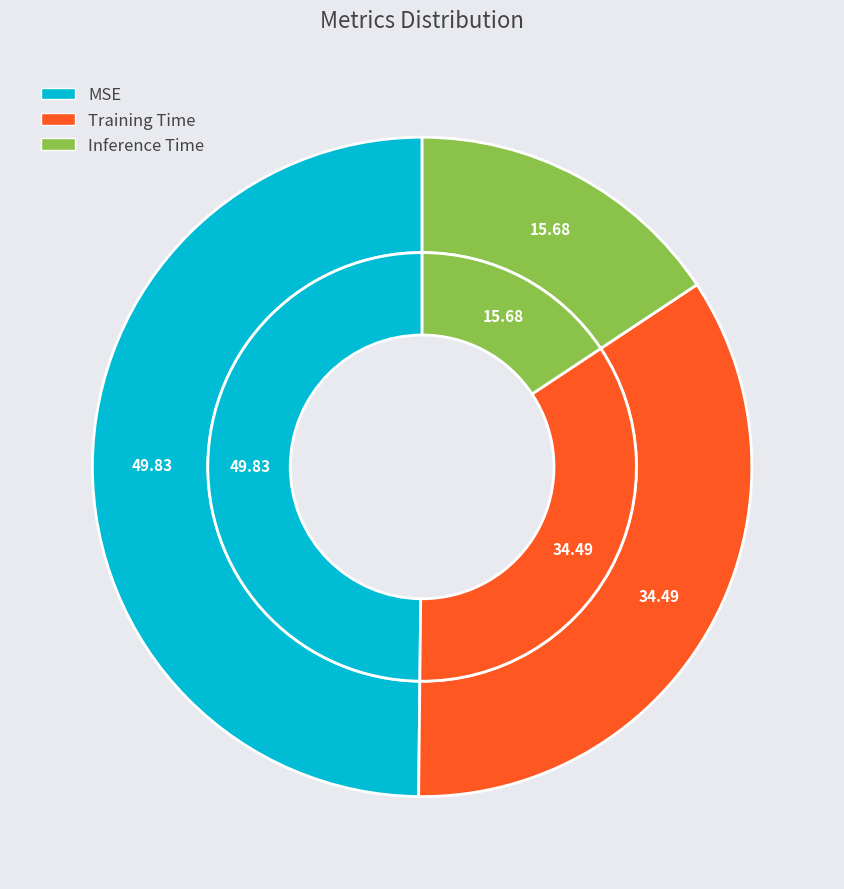

What is the largest slice in the pie chart?

MSE